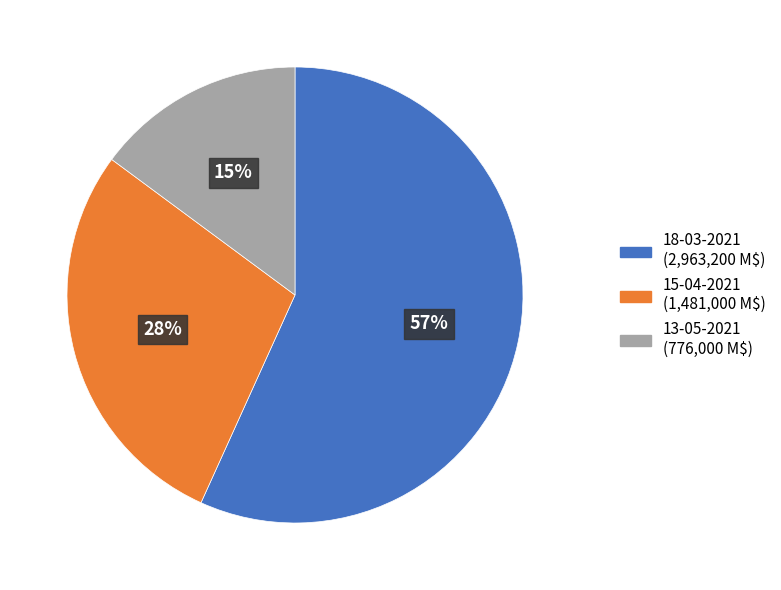

To the nearest percent, what is the combined percentage of 18-03-2021 and 15-04-2021?

85%